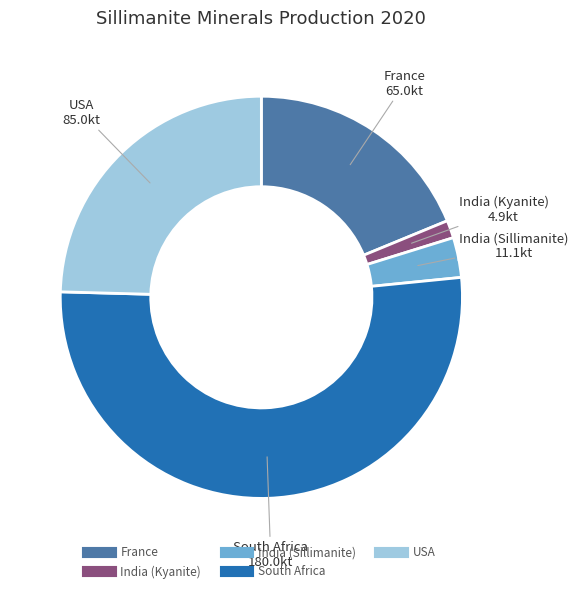

What is the ratio of the value at France to the value at India (Sillimanite)?

5.9